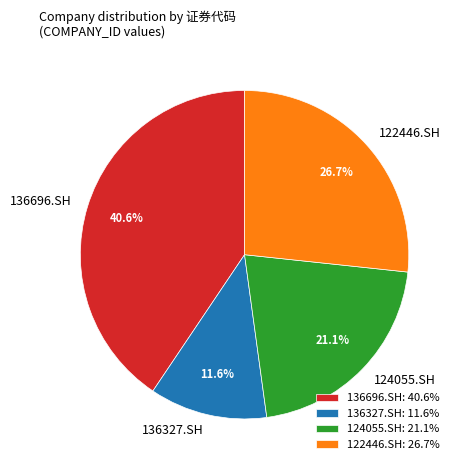

What is the total percentage of 124055.SH and 136327.SH?

32.7%